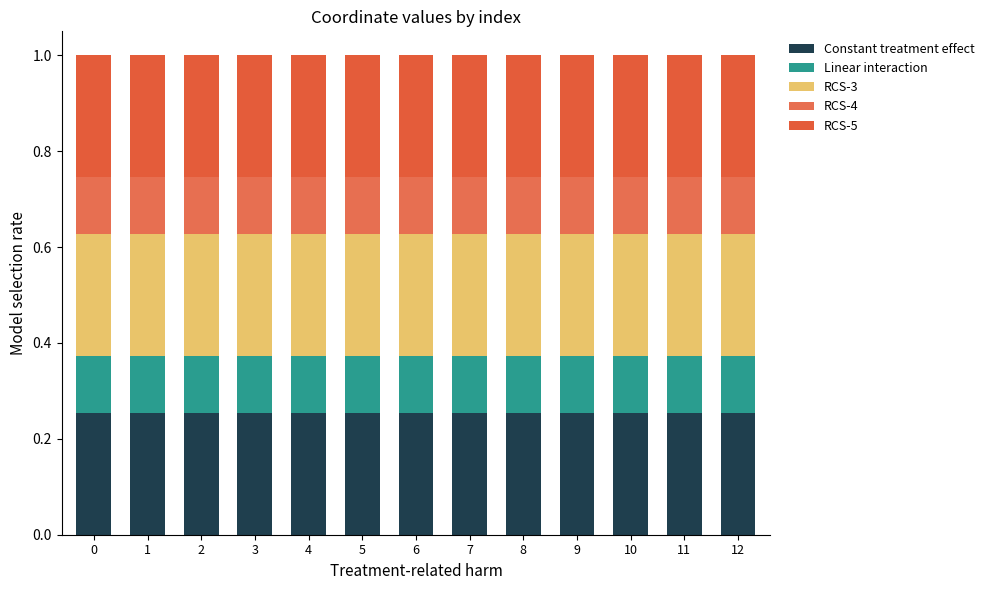

Rank the series by their maximum value, from lowest to highest.

Linear interaction, RCS-4, Constant treatment effect, RCS-5, RCS-3